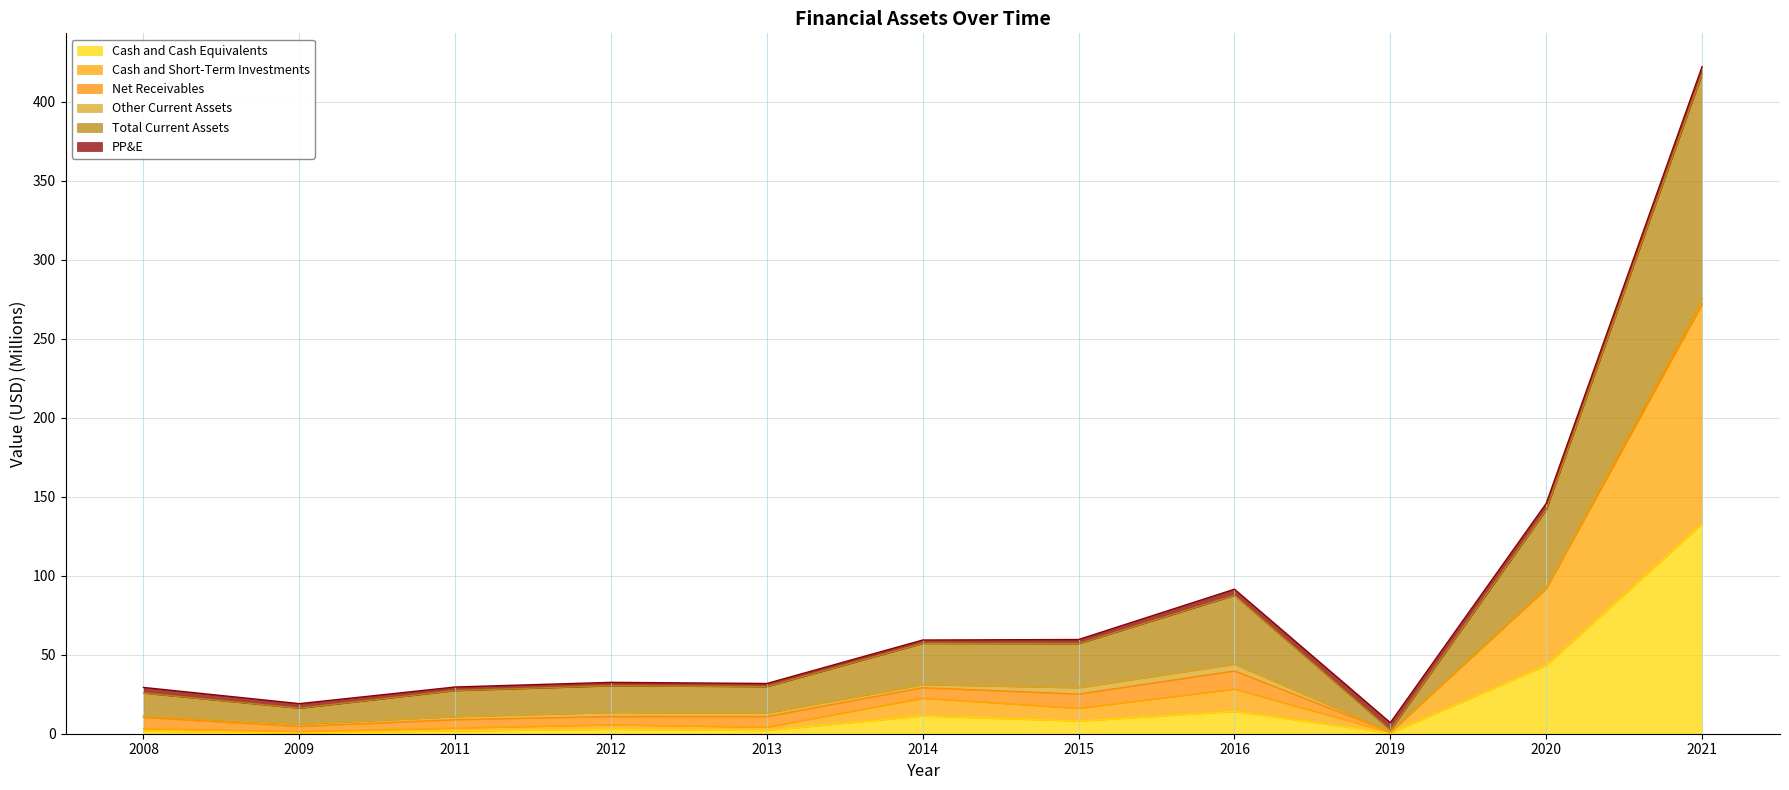

Does the chart have visible grid lines?

Yes